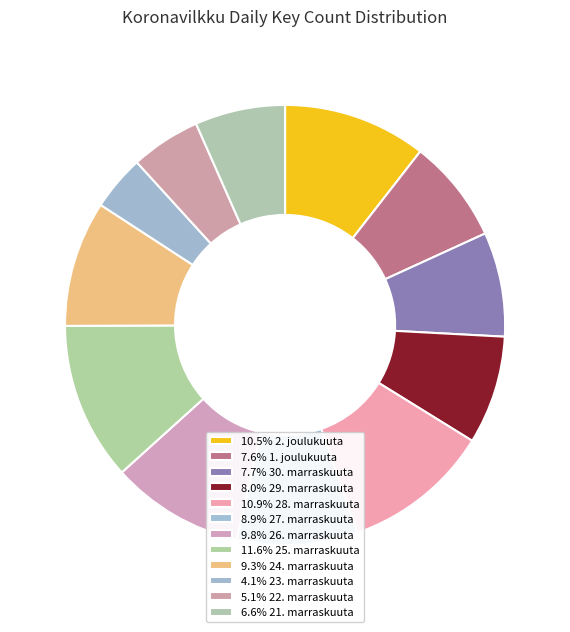

Count the number of slices in the pie.

12